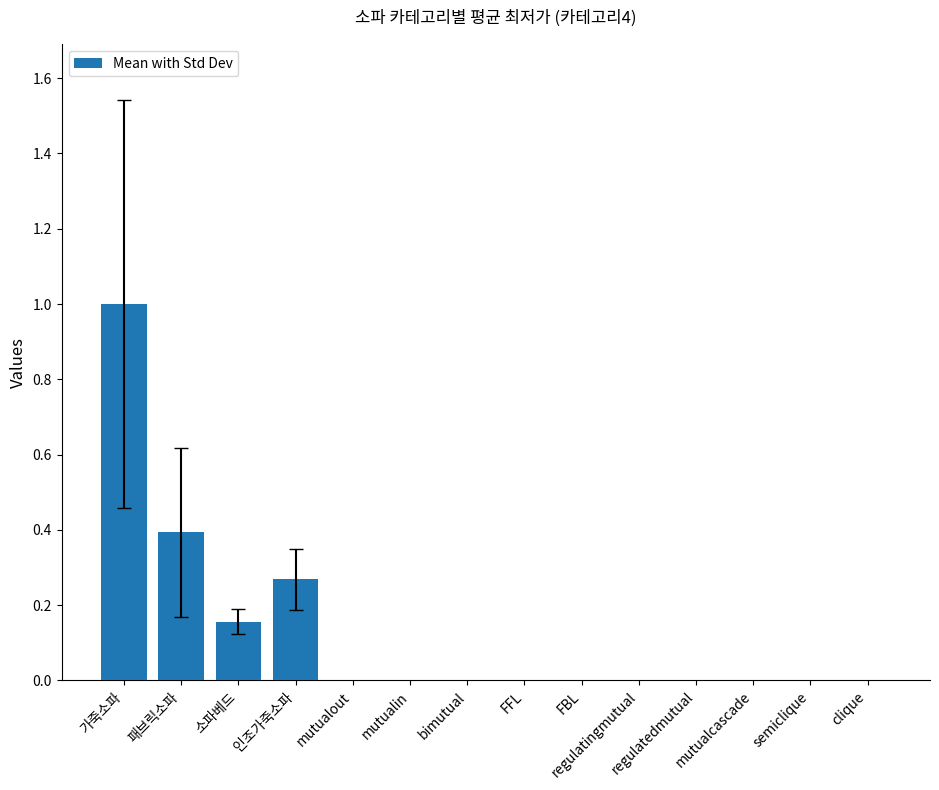

Read the value at 가죽소파.

1.0